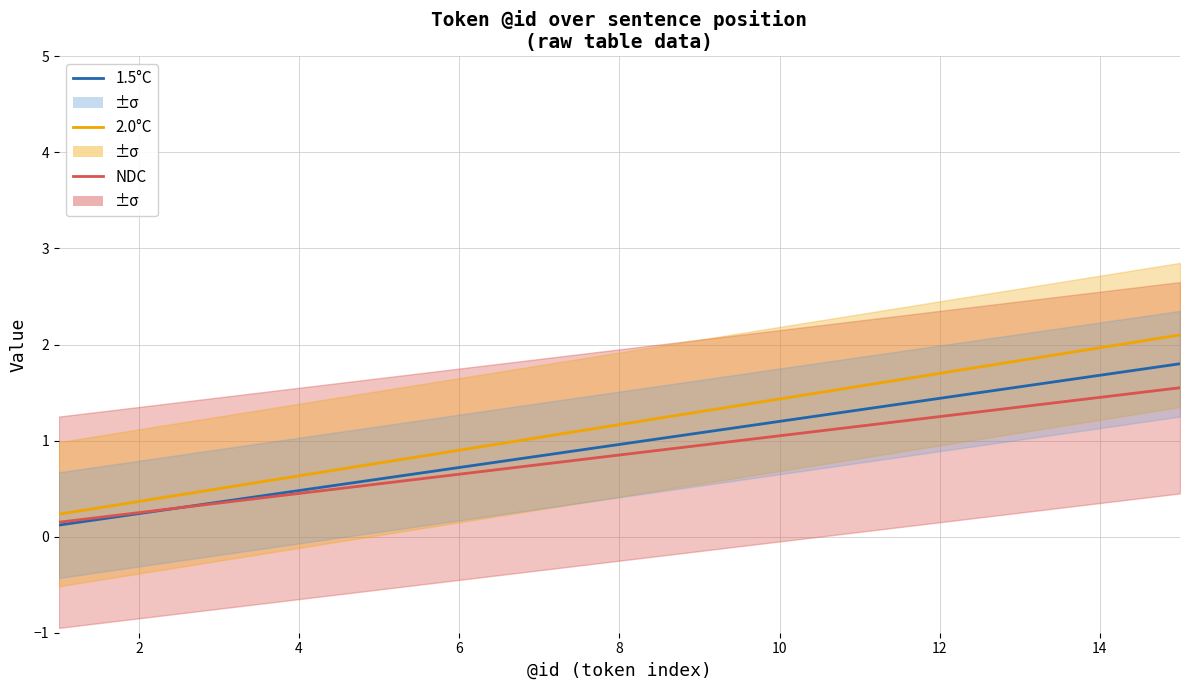

How many values in the 1.5°C series exceed 1?

7